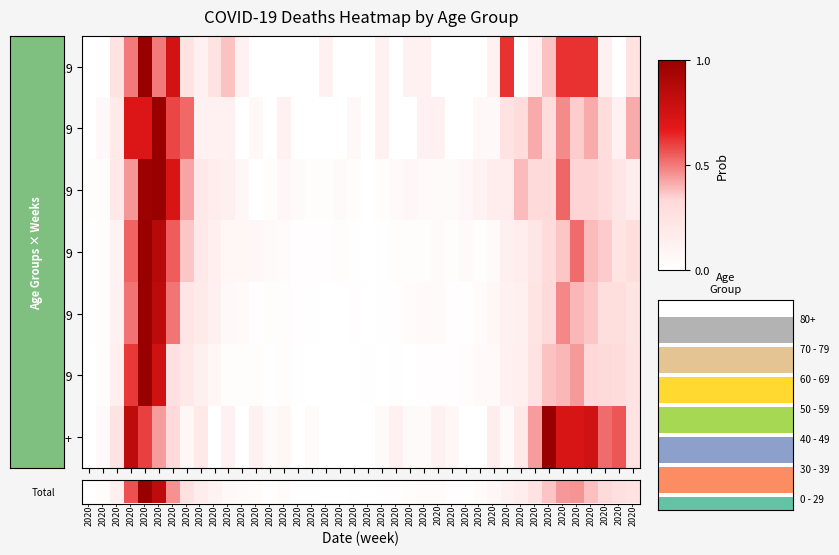

What is the difference between the second highest and minimum values in the 30 - 39 series?

0.7